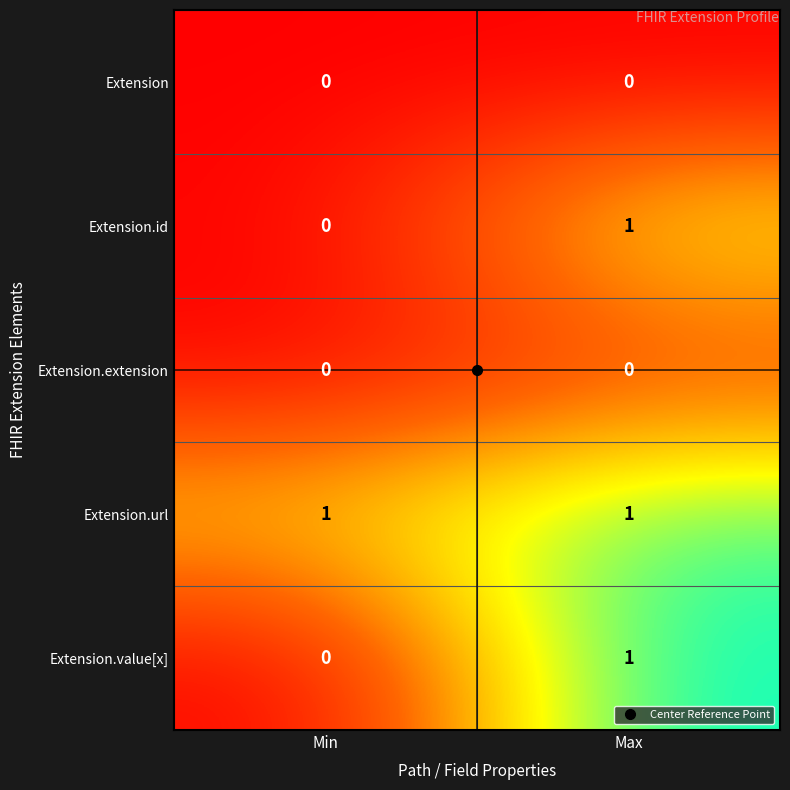

Which series has the largest total across all categories?

Extension.url